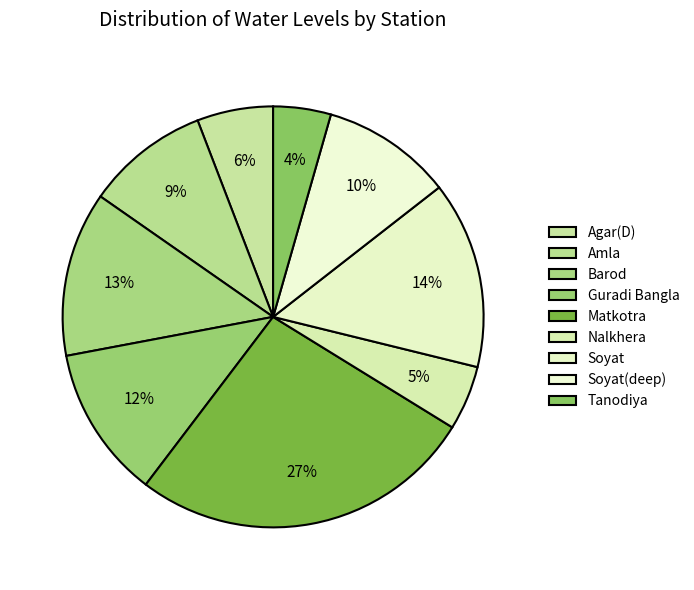

To the nearest percent, what percentage of the pie is Matkotra?

27%